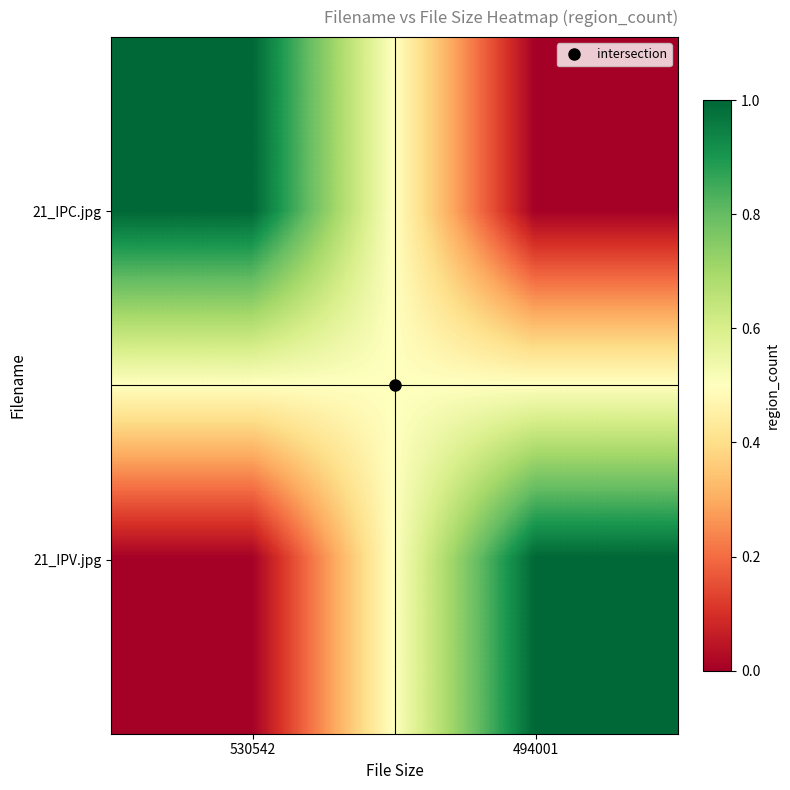

Between 494001 and 530542, which is larger?

530542